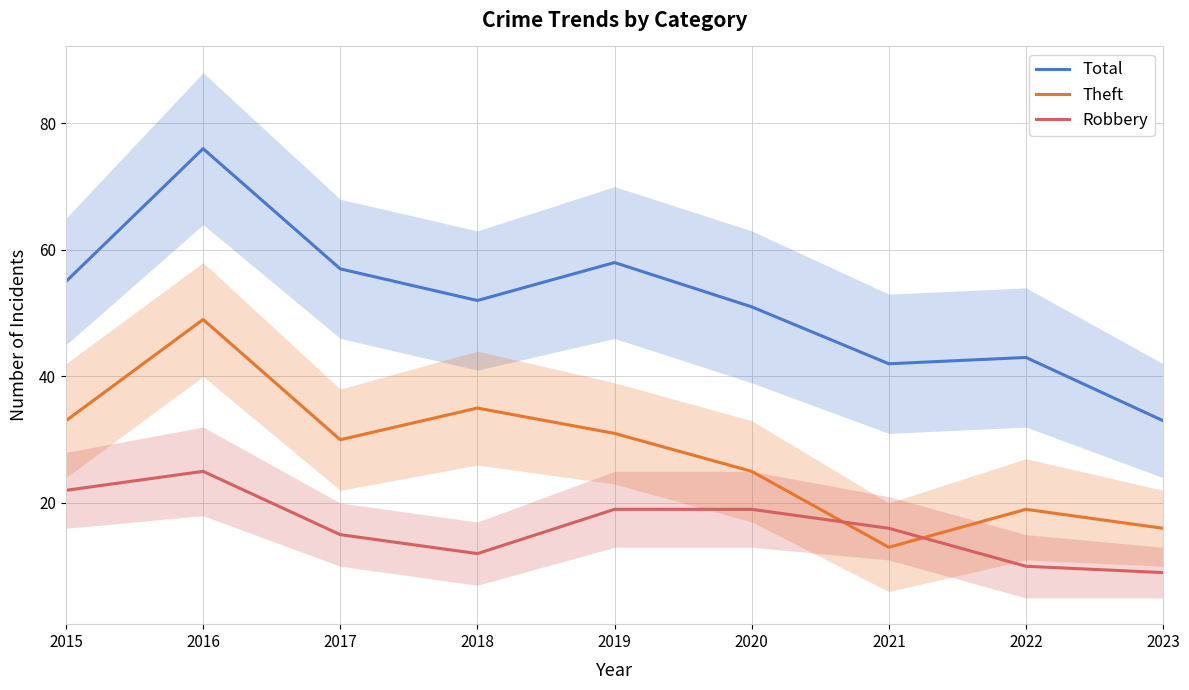

What is the sum of all Robbery values?

147